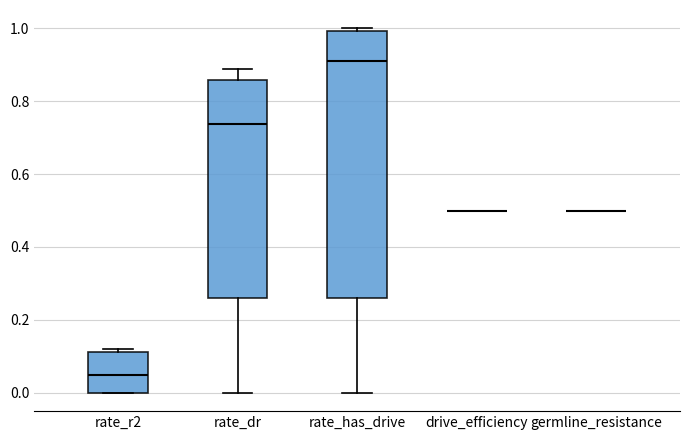

Comparing the boxes themselves (not the whiskers), which one is the tallest?

rate_has_drive